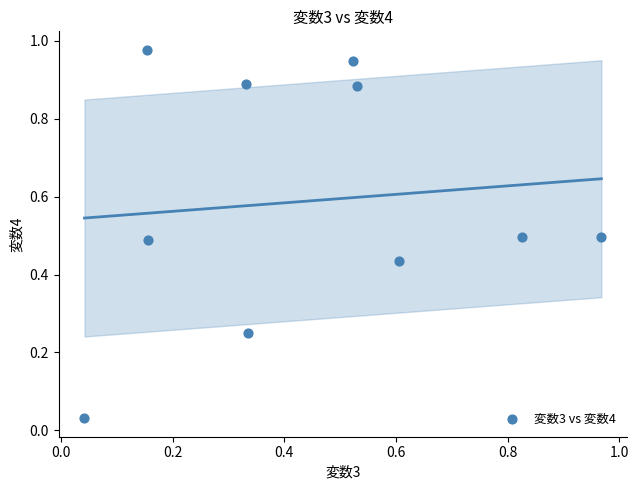

What is the average Y value?

0.6